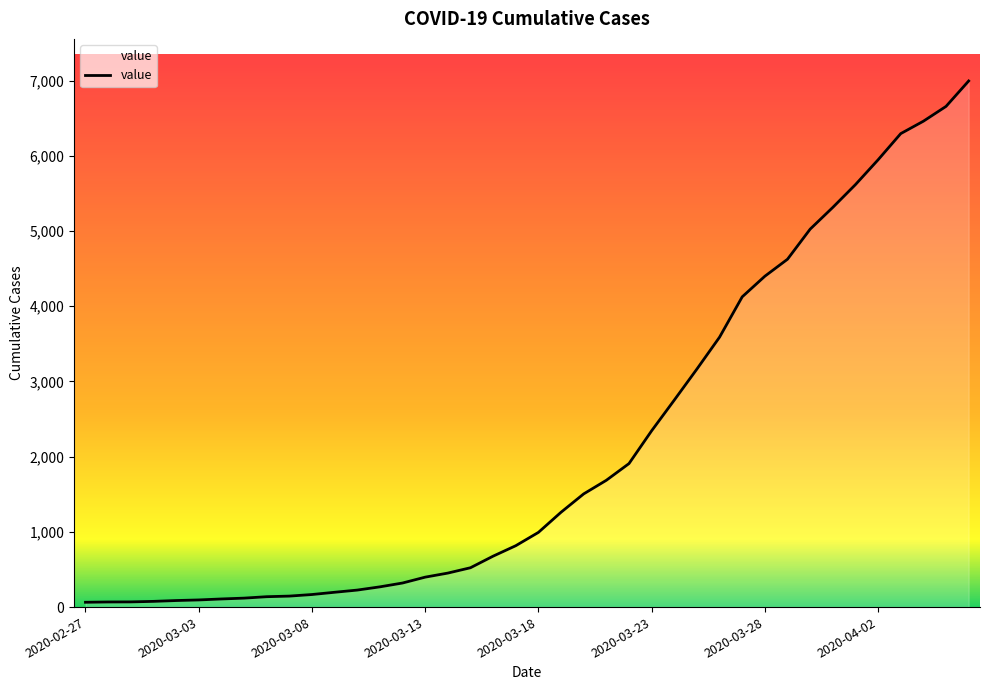

What is the greatest value displayed?

6995